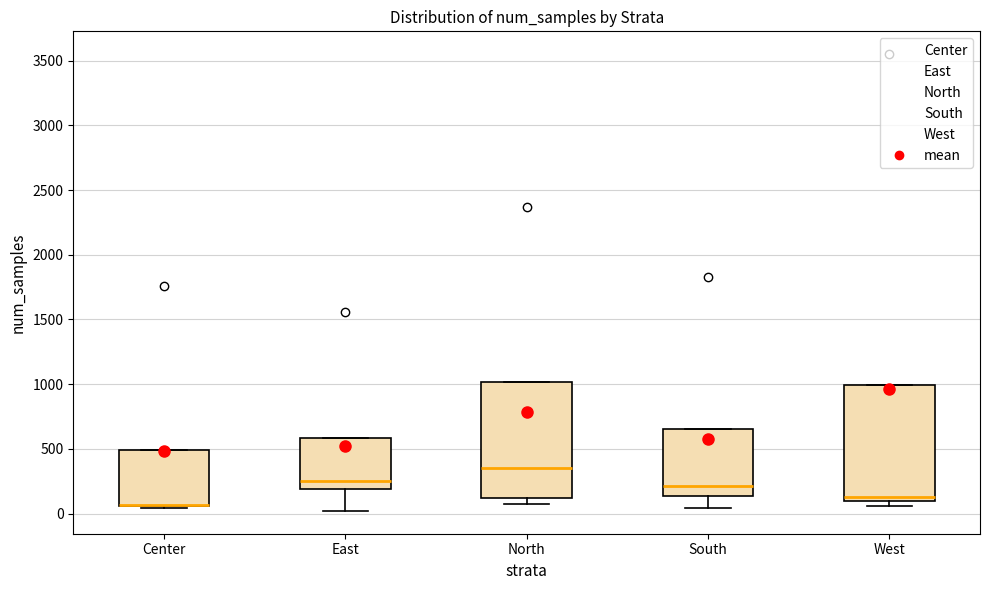

Where does the median line of the box for East sit on the y-axis? The values are not printed on the chart, so give them approximately, as read against the axis.

250